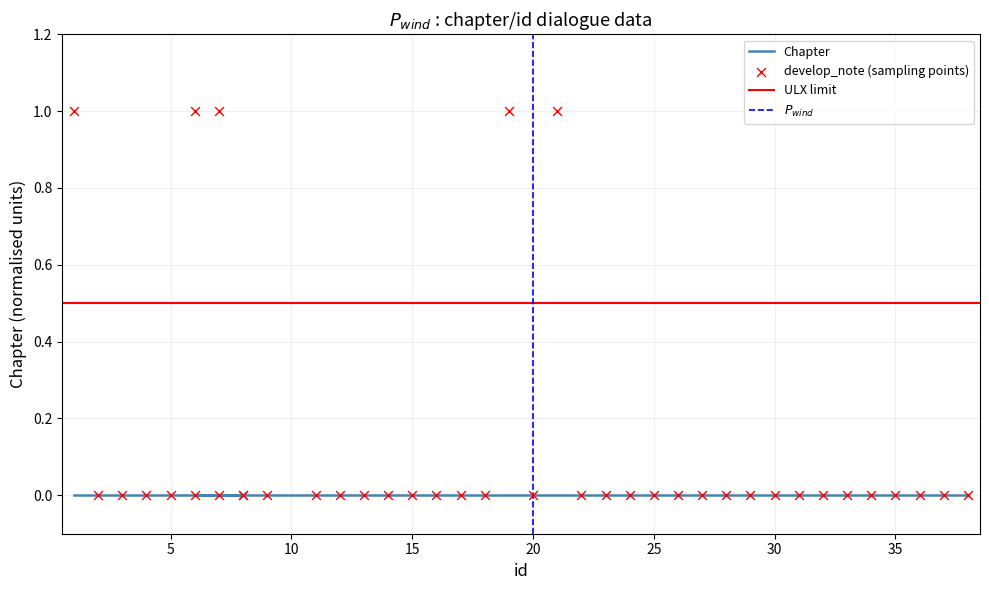

Between 19 and 20, which is larger?

19